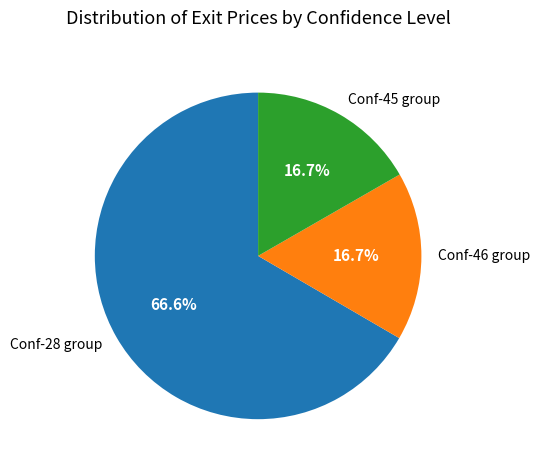

Between Conf-28 group and Conf-45 group, which is larger?

Conf-28 group